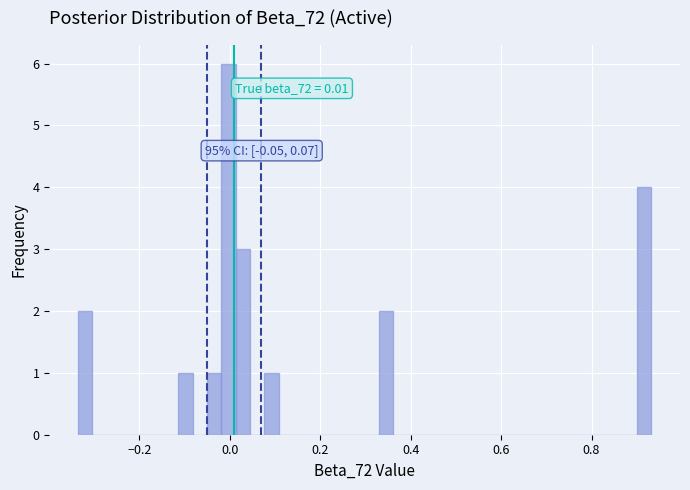

Read against the x-axis, roughly where is the centre of the tallest bar?

0.00